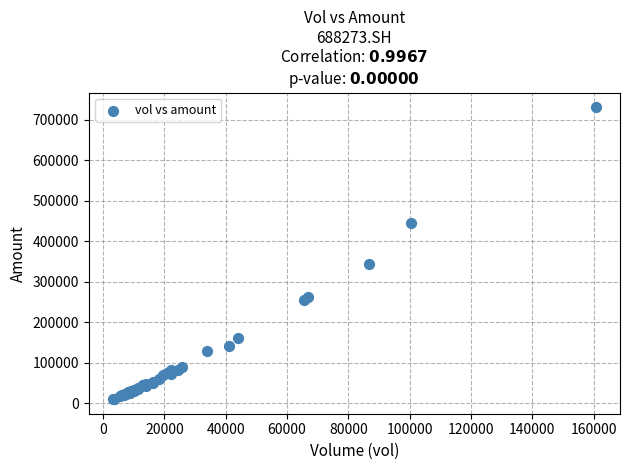

What Y value in the scatter plot is closest to 370638?

343564.8